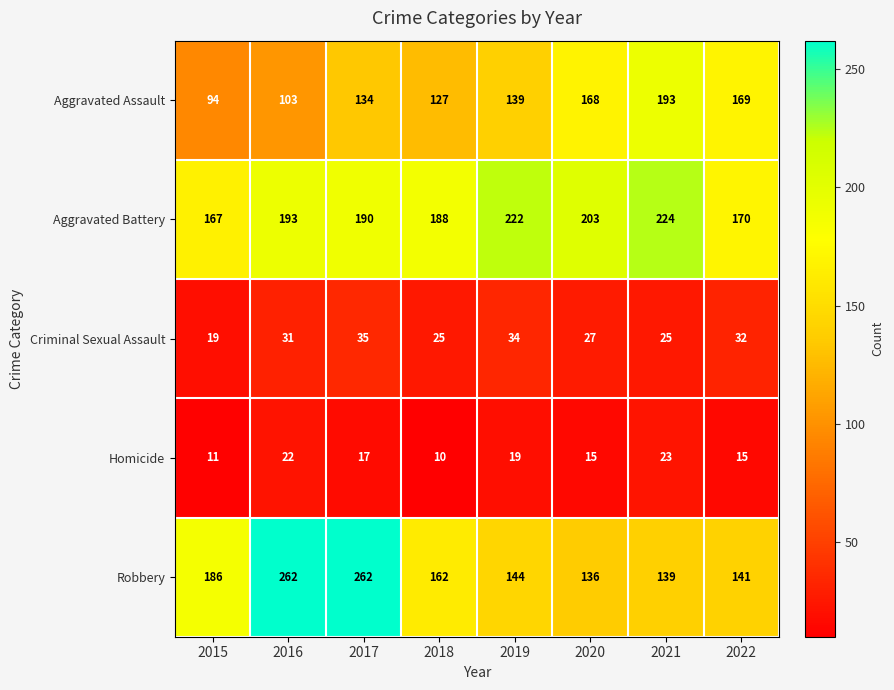

At which category is the sum across all series the highest?

2017